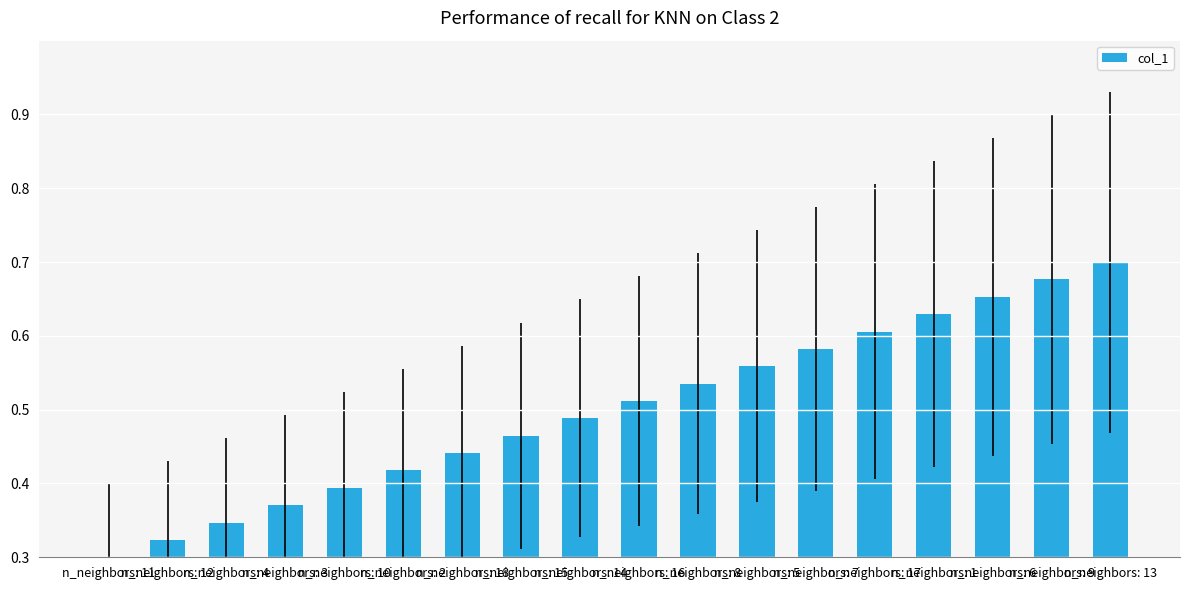

What is the sum of the values at n_neighbors: 16 and n_neighbors: 10?

0.9